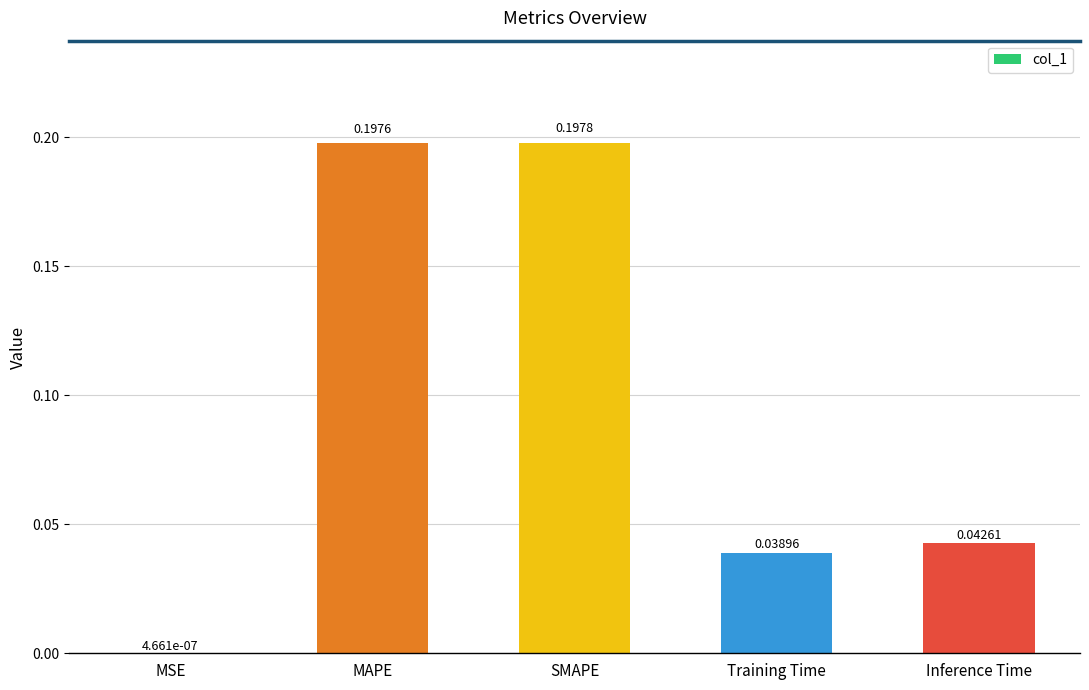

Between MAPE and Inference Time, which is larger?

MAPE